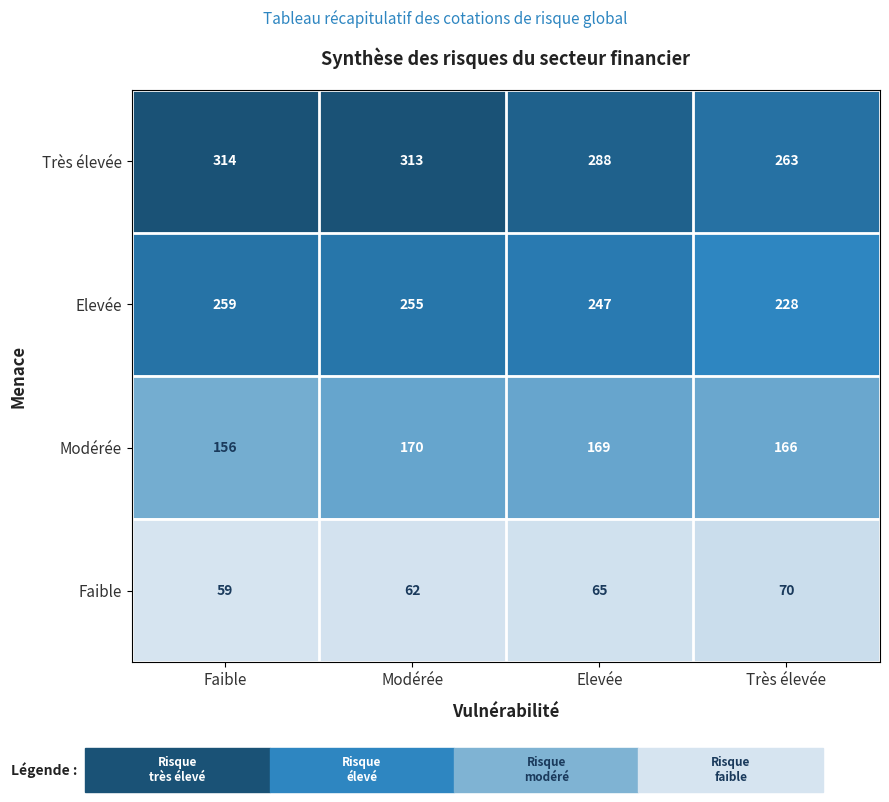

What is the difference between the maximum and minimum values in the Modérée series?

14